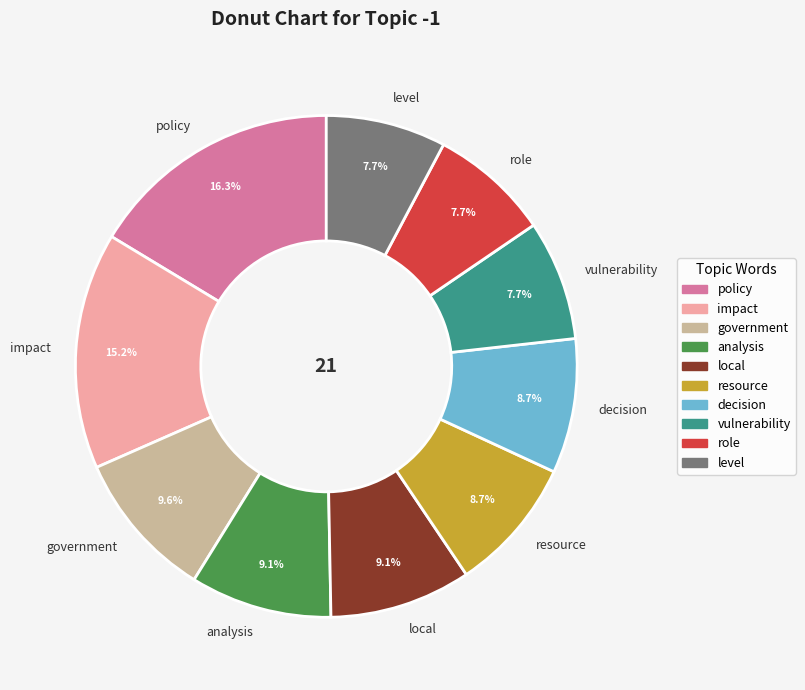

To the nearest percent, what portion does local represent?

9%